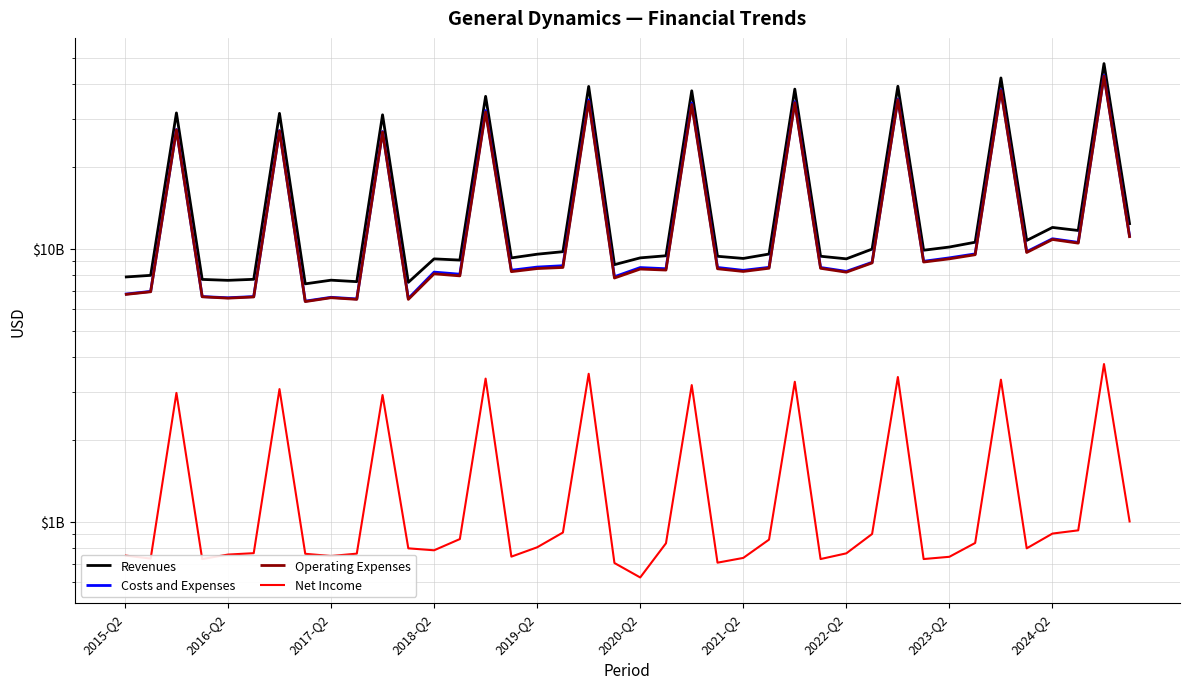

What is the difference between the maximum and minimum values in the Operating Expenses series?

36514000000